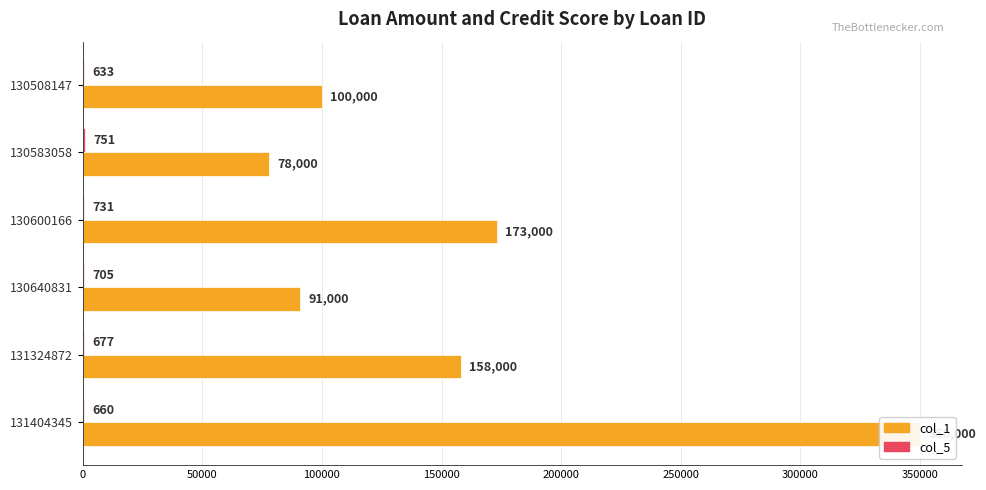

Rank the series at 130600166 from lowest to highest value.

col_5, col_1